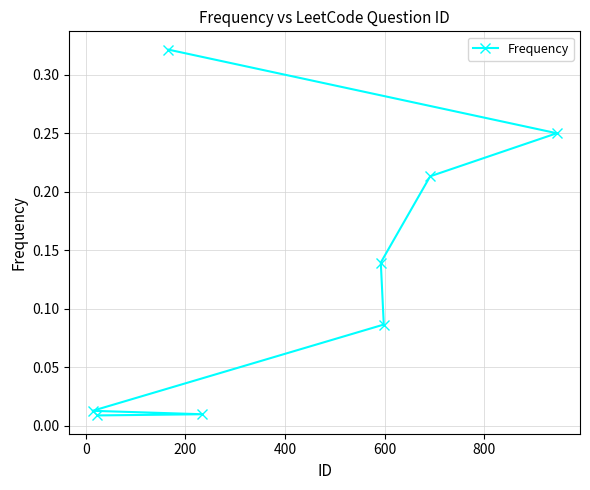

What is the difference between the maximum and minimum values?

0.3